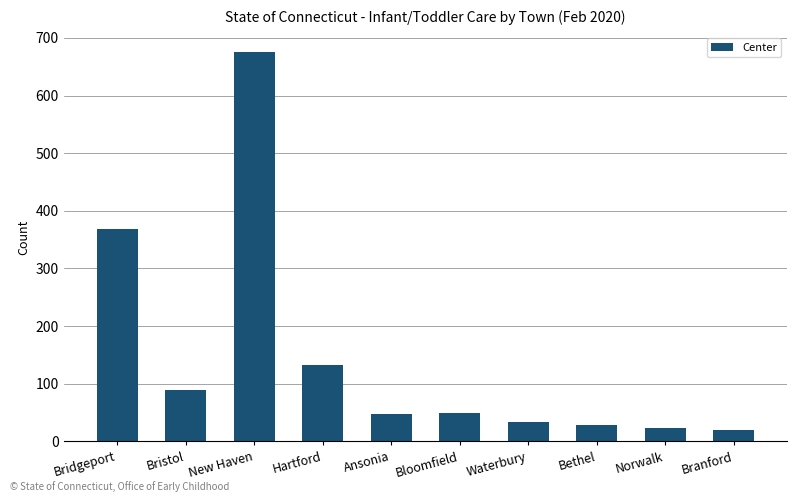

Is it true that the value at New Haven is 982?

False